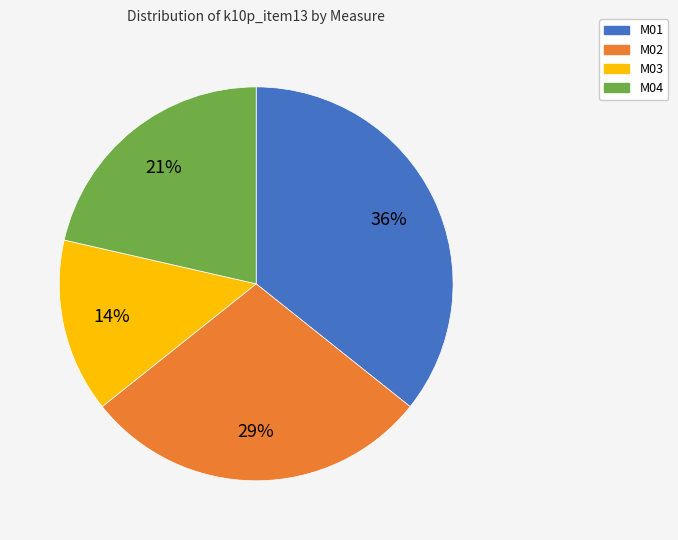

How many slices are in this pie chart?

4